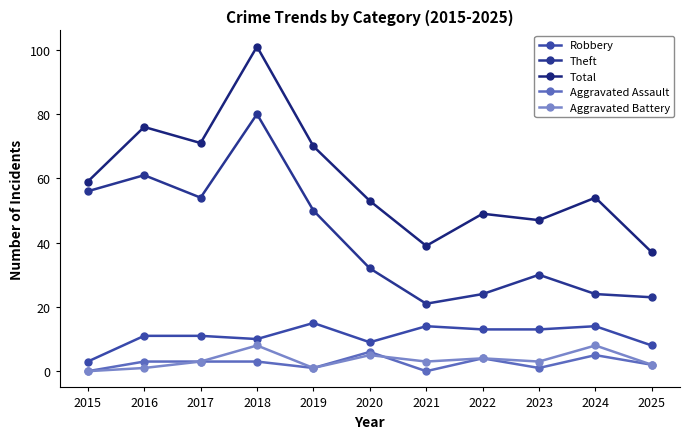

At which label does Robbery first exceed 11?

2019